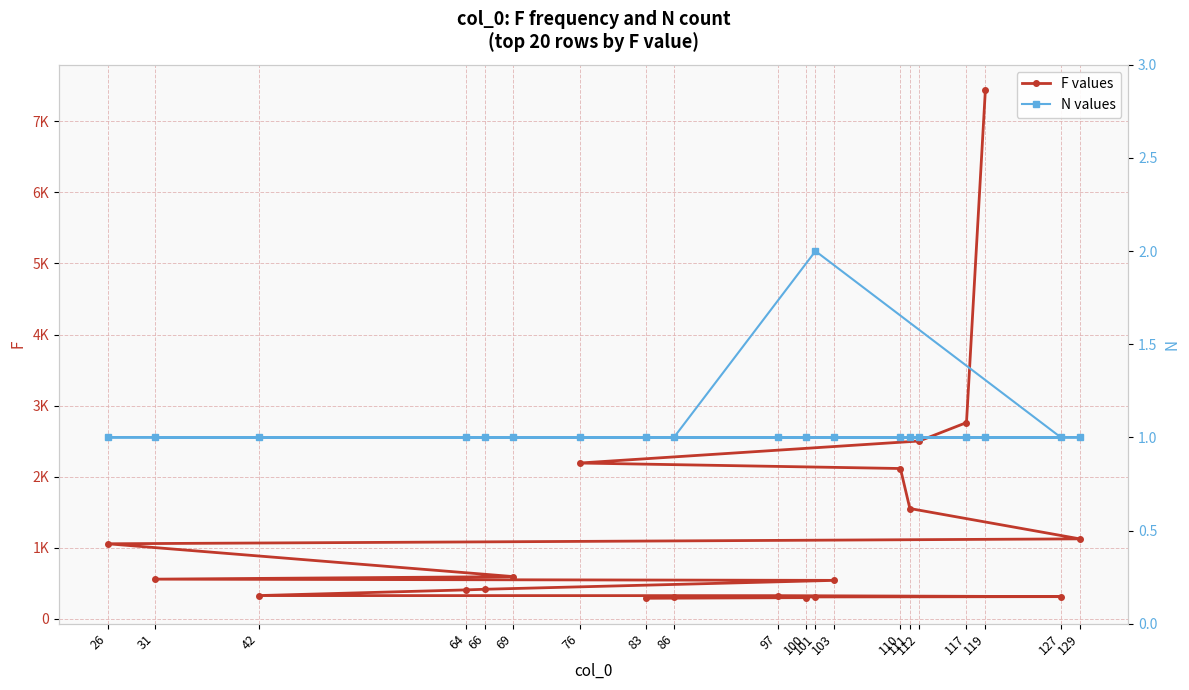

What is the value of the N values point at the 5th from the left?

1